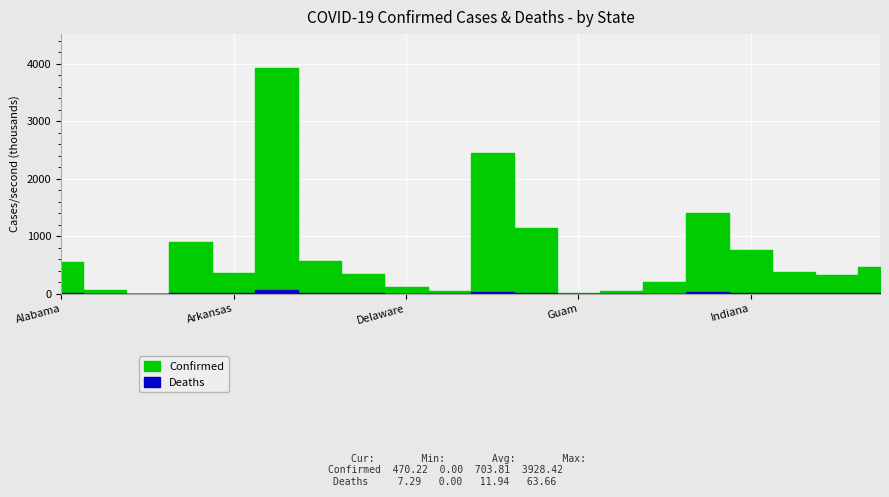

What is the label of the 12th point from the right?

Delaware